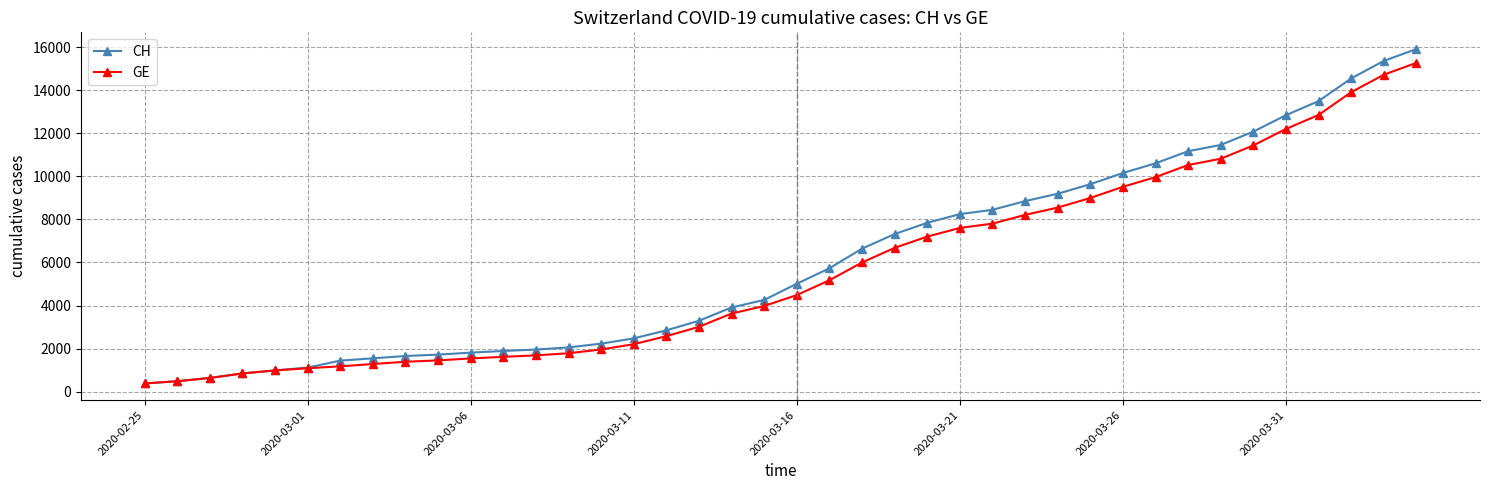

Which series has the widest spread of values?

CH